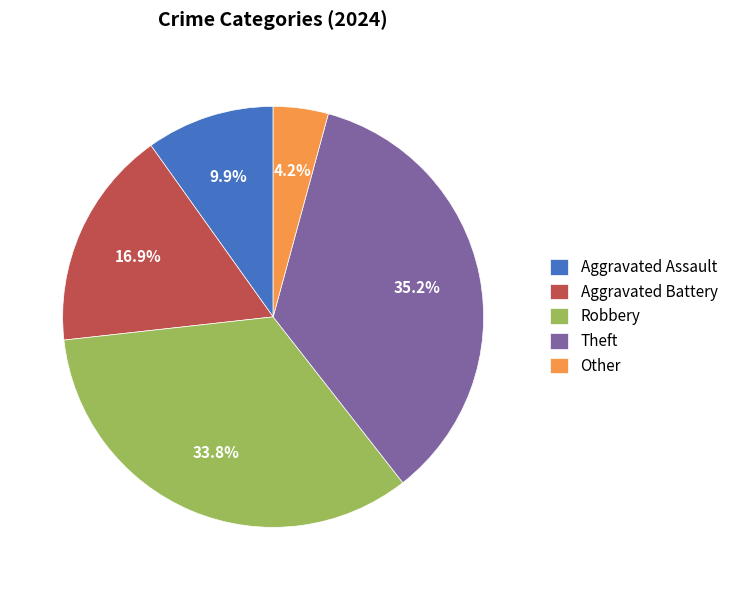

To the nearest percent, what percentage of the pie is Aggravated Battery?

17%